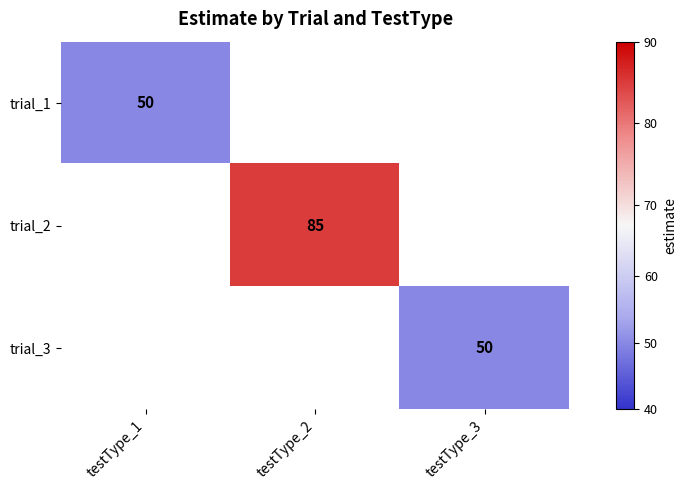

True or false: trial_2 has a value of 132 at testType_2.

False